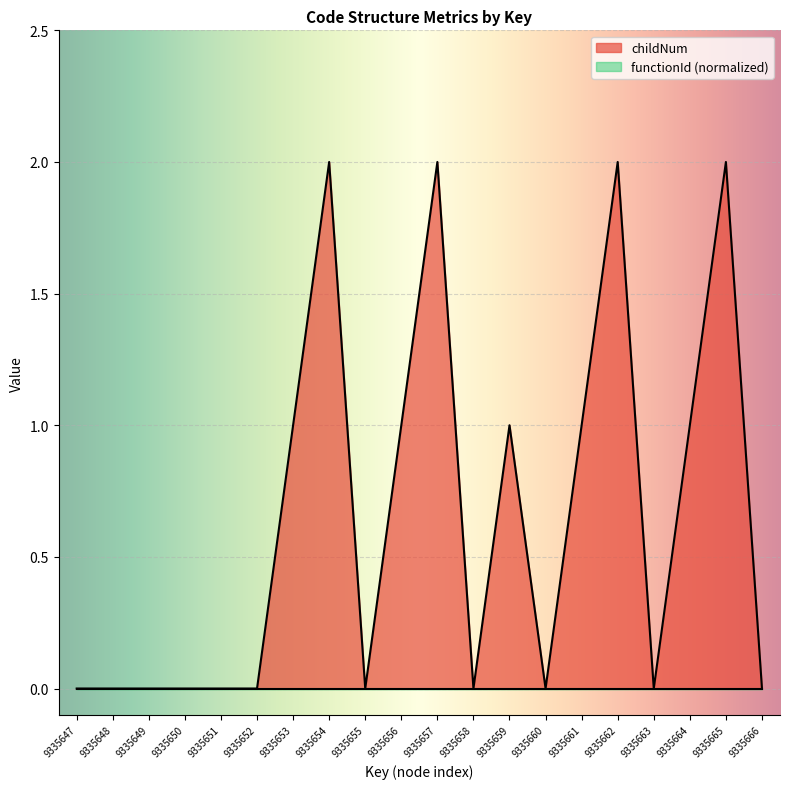

Reading left to right, extract all data points from this chart.

0	0	0	0	0	0	1	2	0	1	2	0	1	0	1	2	0	1	2	0